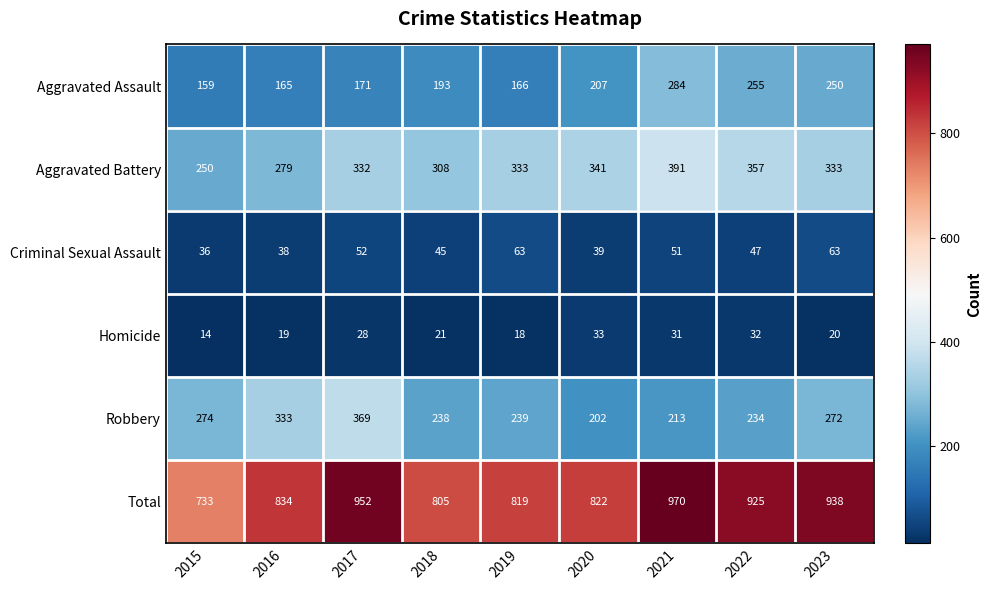

Is it true that Total equals 822 at 2020?

True